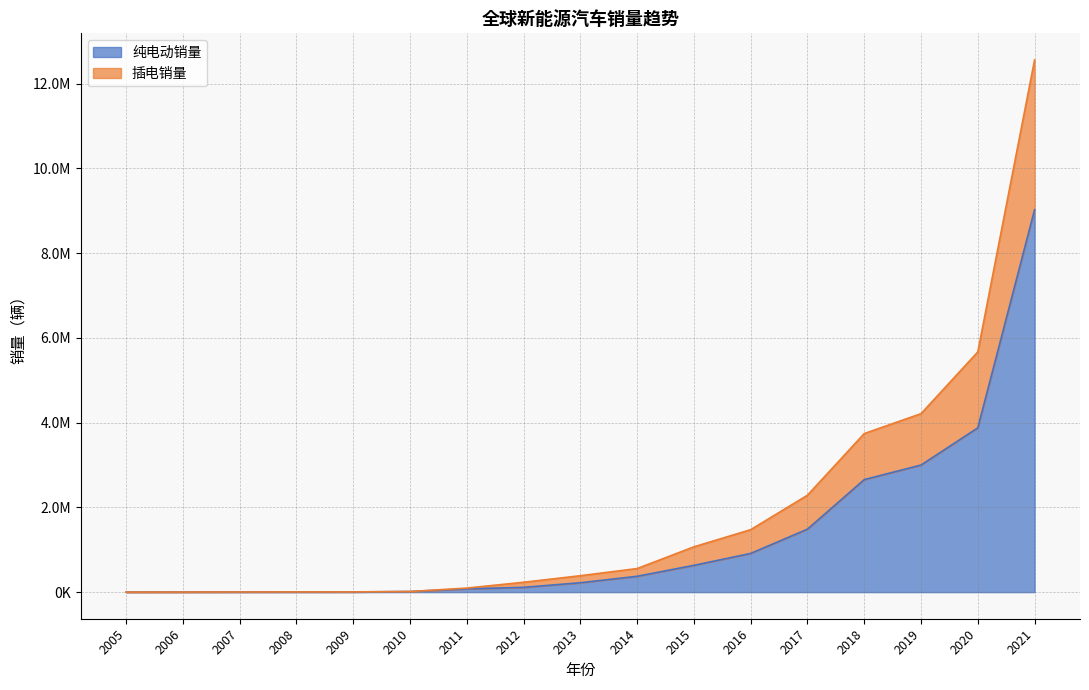

True or false: 插电销量 and 纯电动销量 intersect in this chart.

False